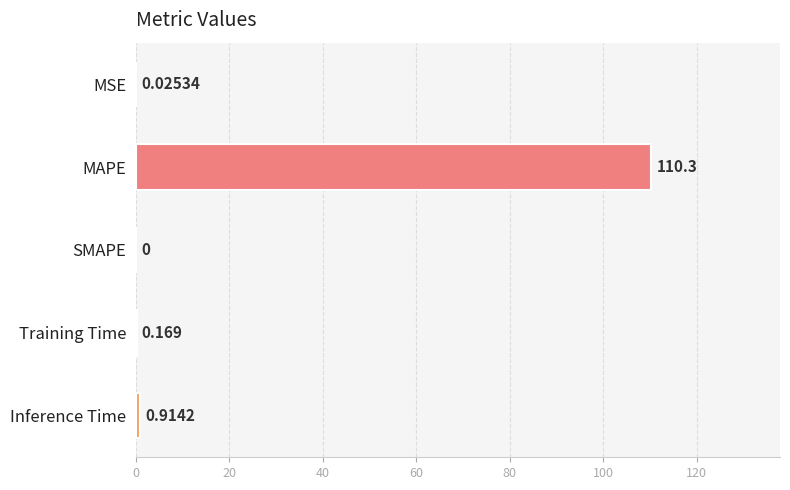

What is the greatest value displayed?

110.3